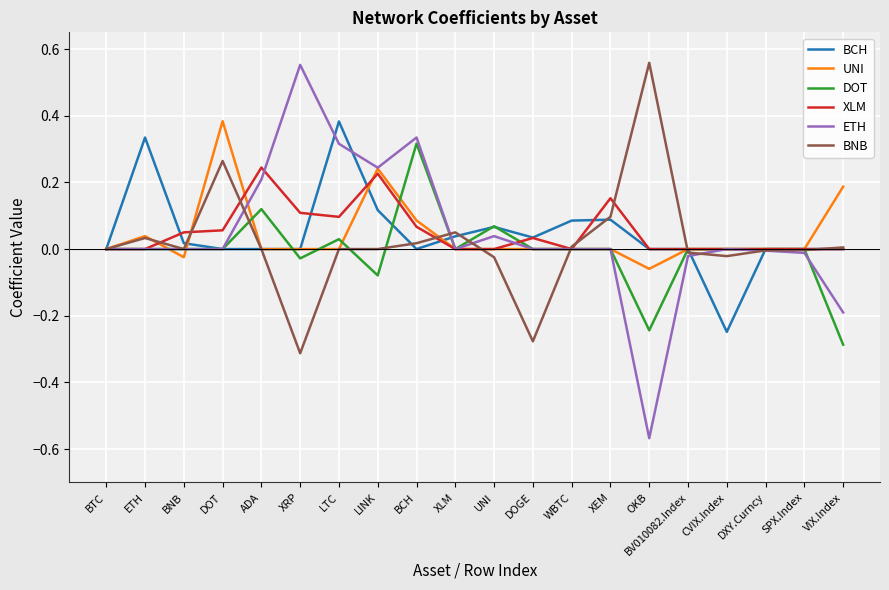

Does the chart have visible grid lines?

Yes